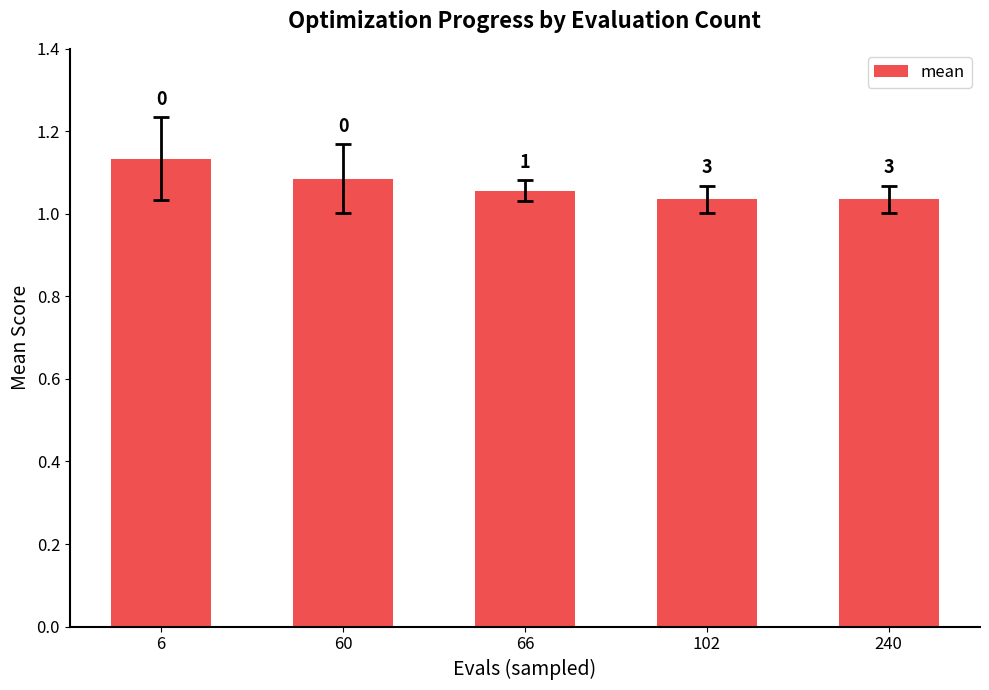

How many bars are there in total?

5